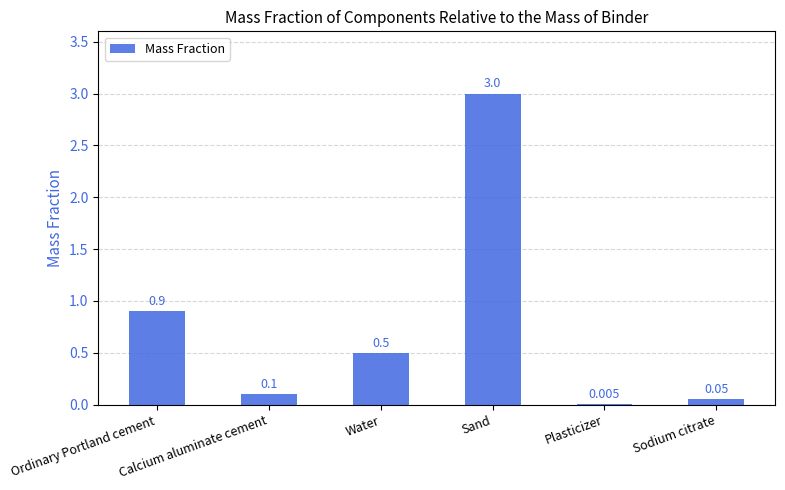

At which category does the chart reach its peak across all series?

Sand